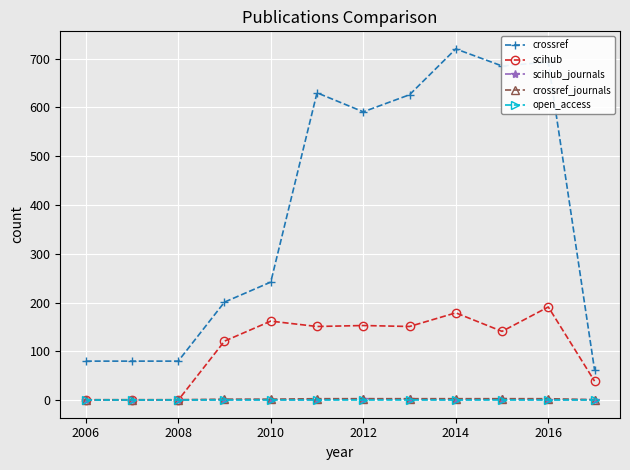

After their last crossing, which series has the higher values: scihub or crossref_journals?

scihub